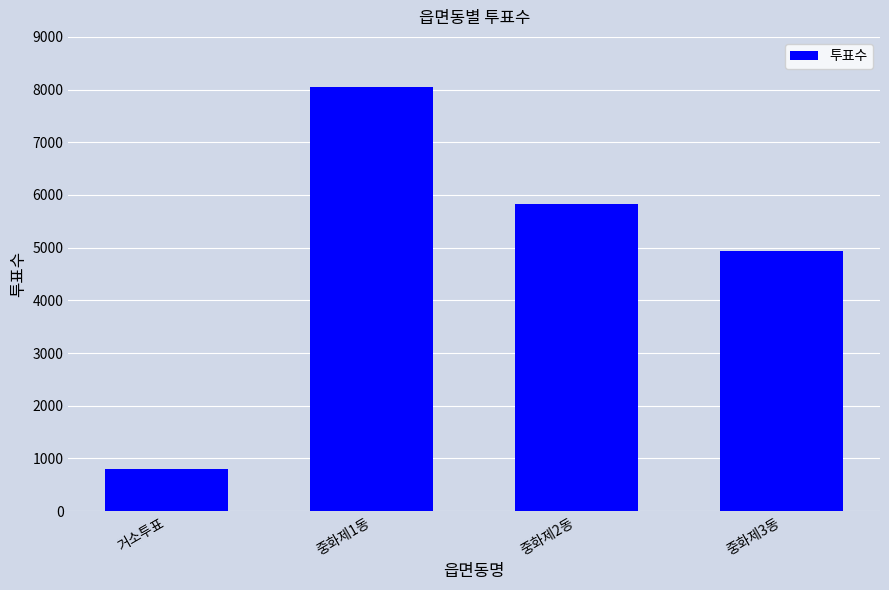

Rank the categories by value from highest to lowest.

중화제1동, 중화제2동, 중화제3동, 거소투표